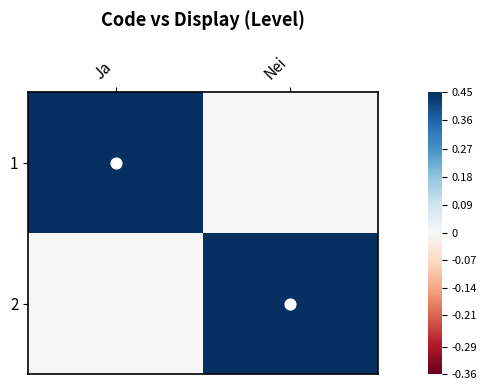

Count the number of categories in the chart.

2